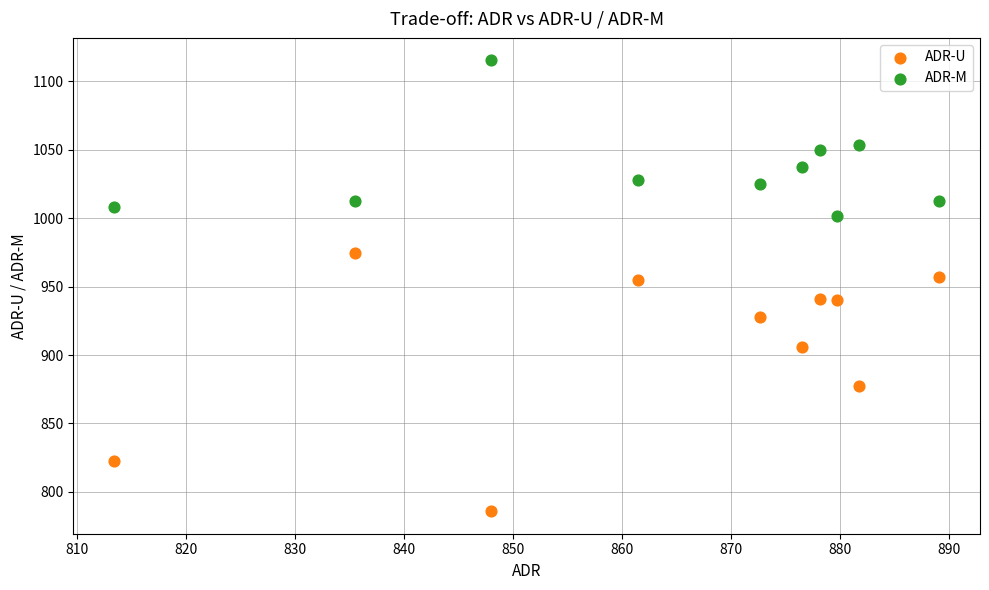

Across all data points, what is the range of X values (max minus min)?

75.7